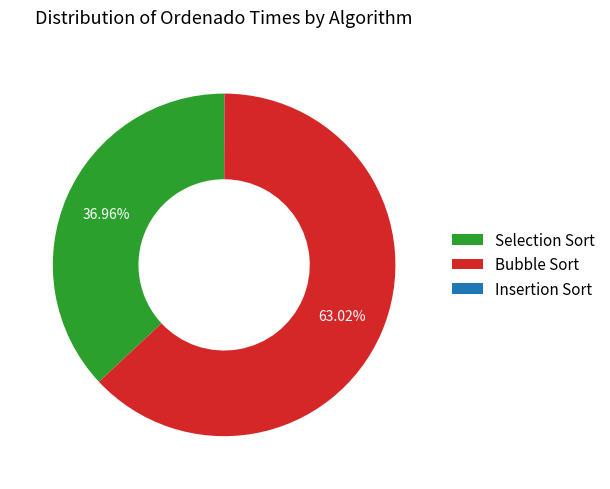

Is it true that Selection Sort is 37% of the pie?

True